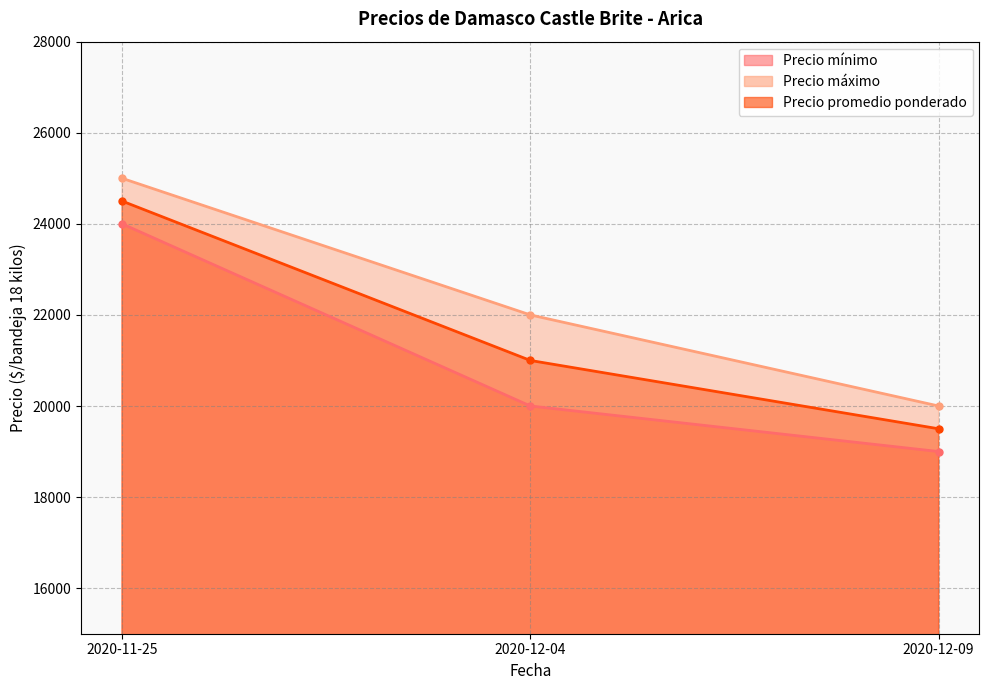

How many distinct data groups are displayed?

3